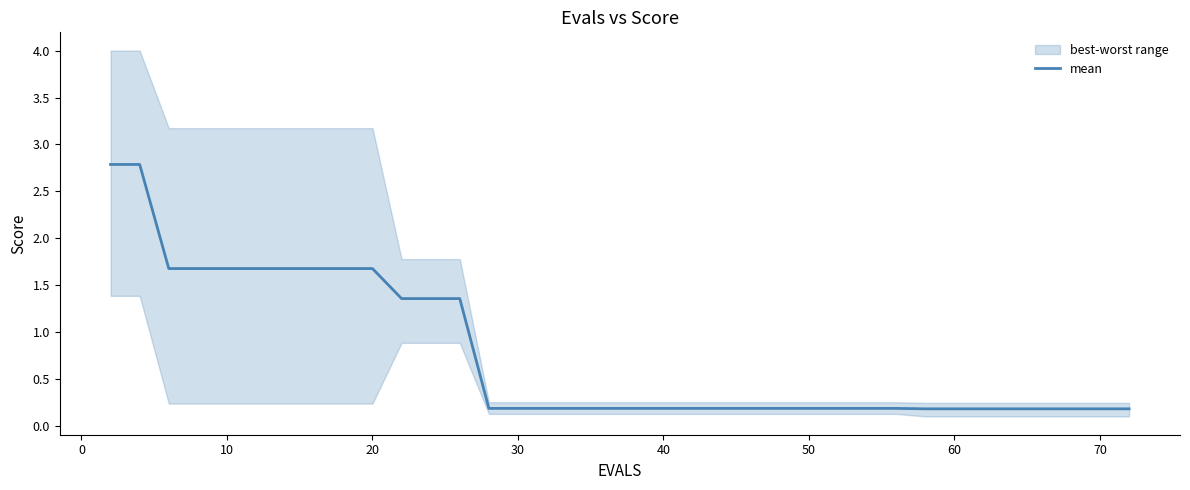

Is it true that the value at 70 is 0.2?

True